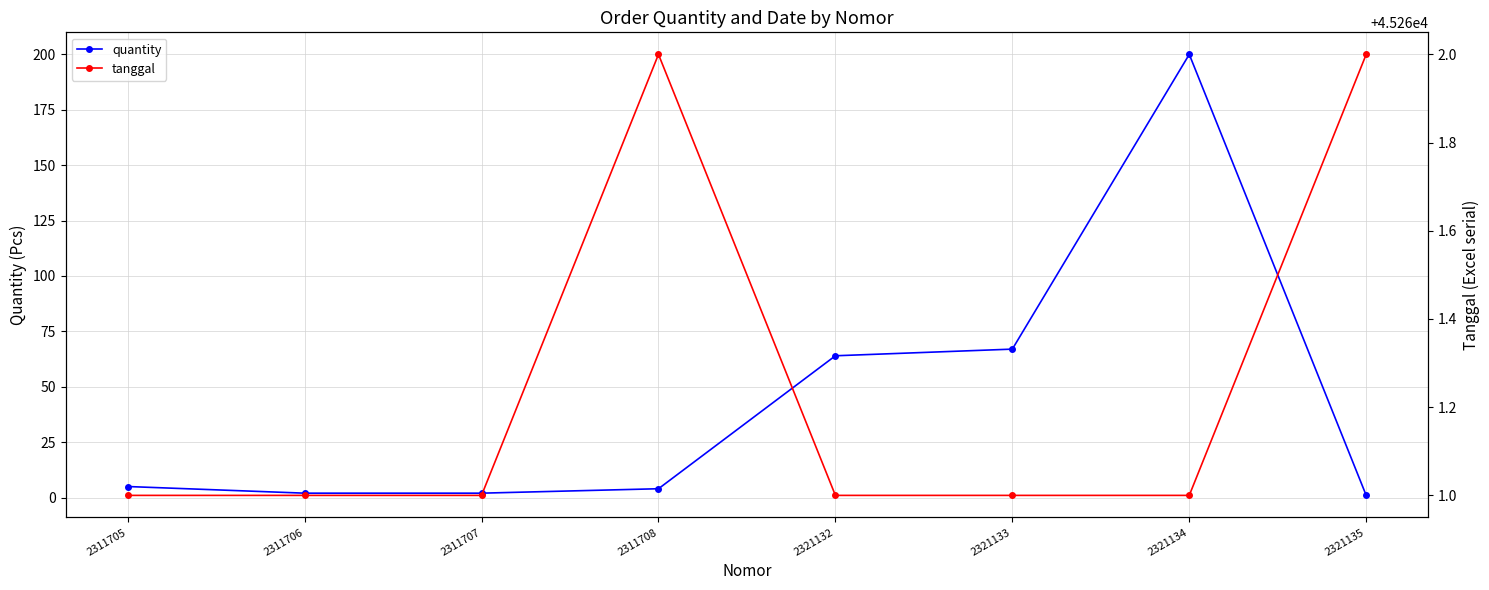

The value of tanggal at 2311707 is 45261. True or false?

True